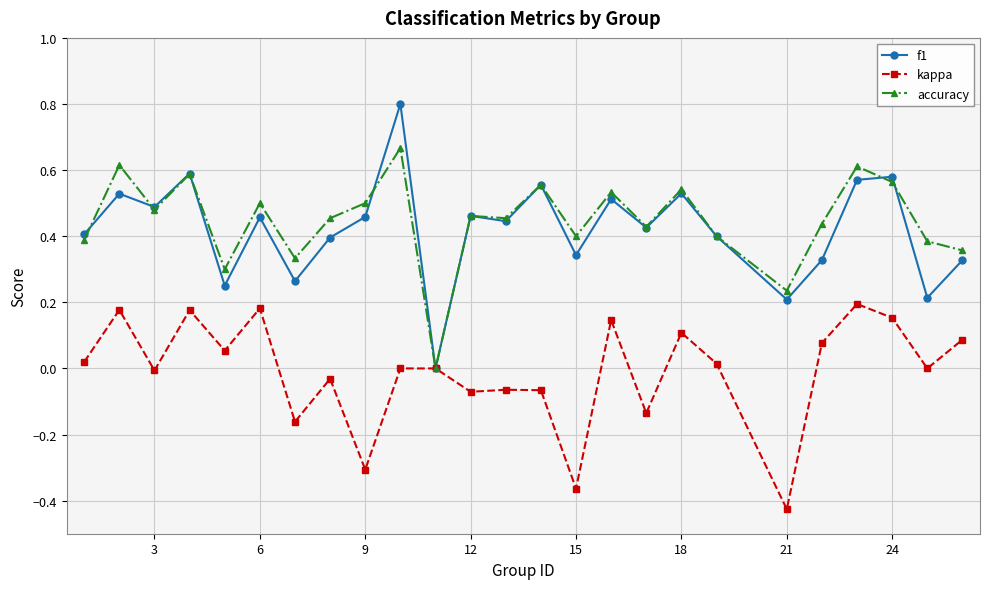

True or false: accuracy has more than 0 points higher than both neighbors.

True